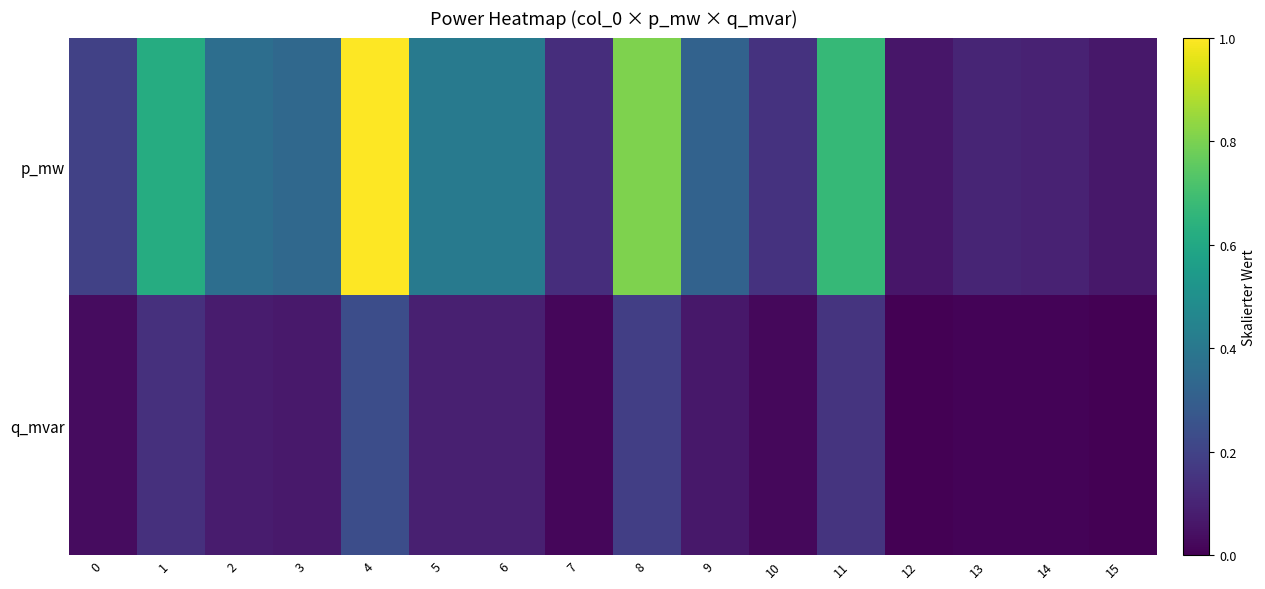

Reading left to right, extract all data points from this chart.

p_mw: 0=0.2	1=0.6	2=0.4	3=0.3	4=1.0	5=0.4	6=0.4	7=0.1	8=0.8	9=0.3	10=0.1	11=0.7	12=0.1	13=0.1	14=0.1	15=0.1
q_mvar: 0=0.0	1=0.1	2=0.1	3=0.1	4=0.2	5=0.1	6=0.1	7=0.0	8=0.2	9=0.1	10=0.0	11=0.2	12=0.0	13=0.0	14=0.0	15=0.0